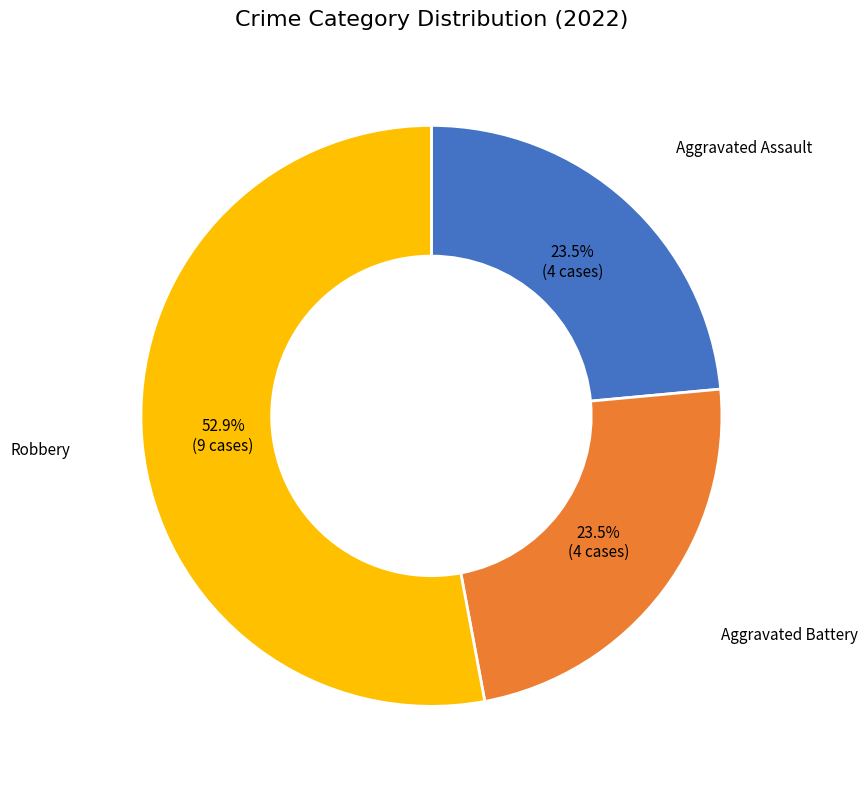

Between Robbery and Aggravated Battery, which is larger?

Robbery